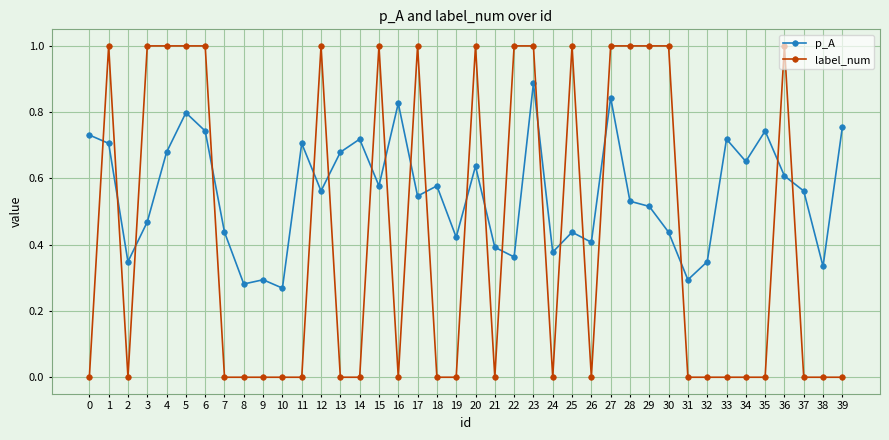

Count the number of categories in the chart.

40